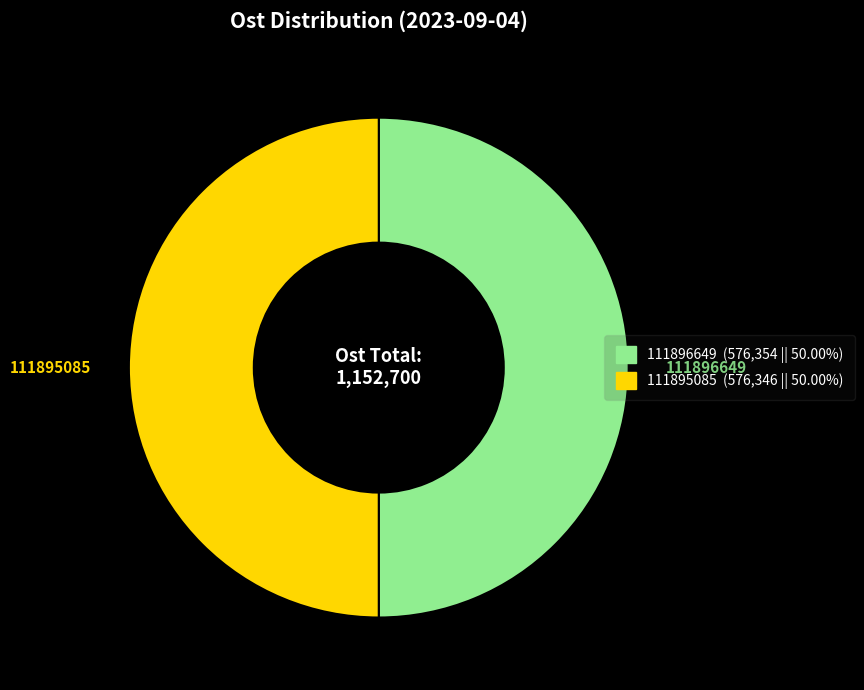

How many slices are in this pie chart?

2